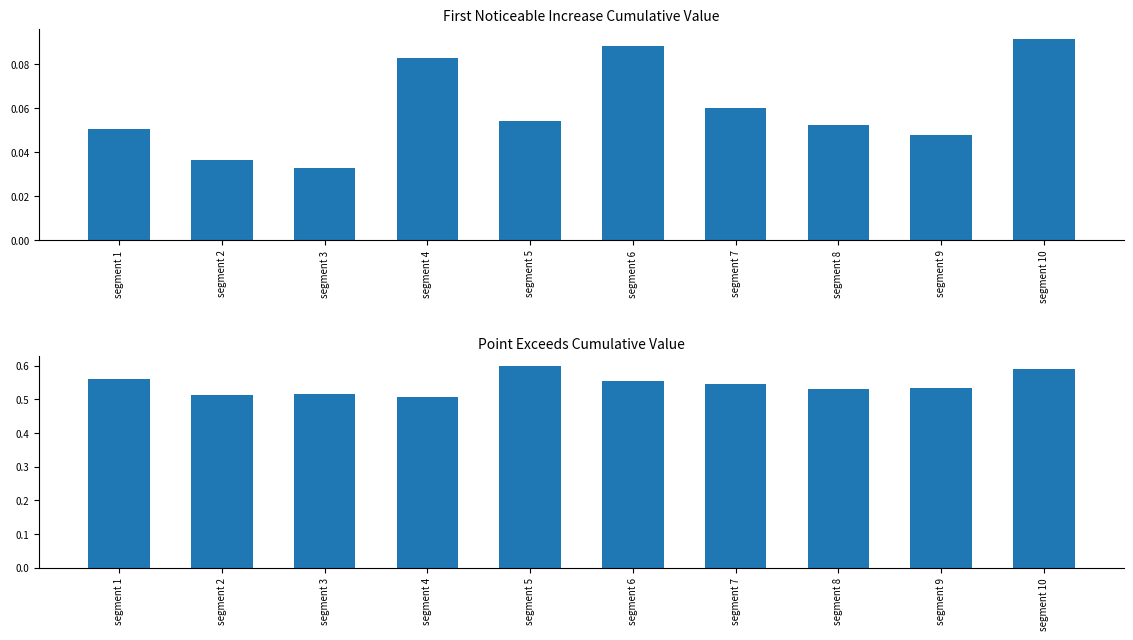

Rank the series by their maximum value, from lowest to highest.

First_Noticeable_Increase_Cumulative_Value, Point_Exceeds_Cumulative_Value